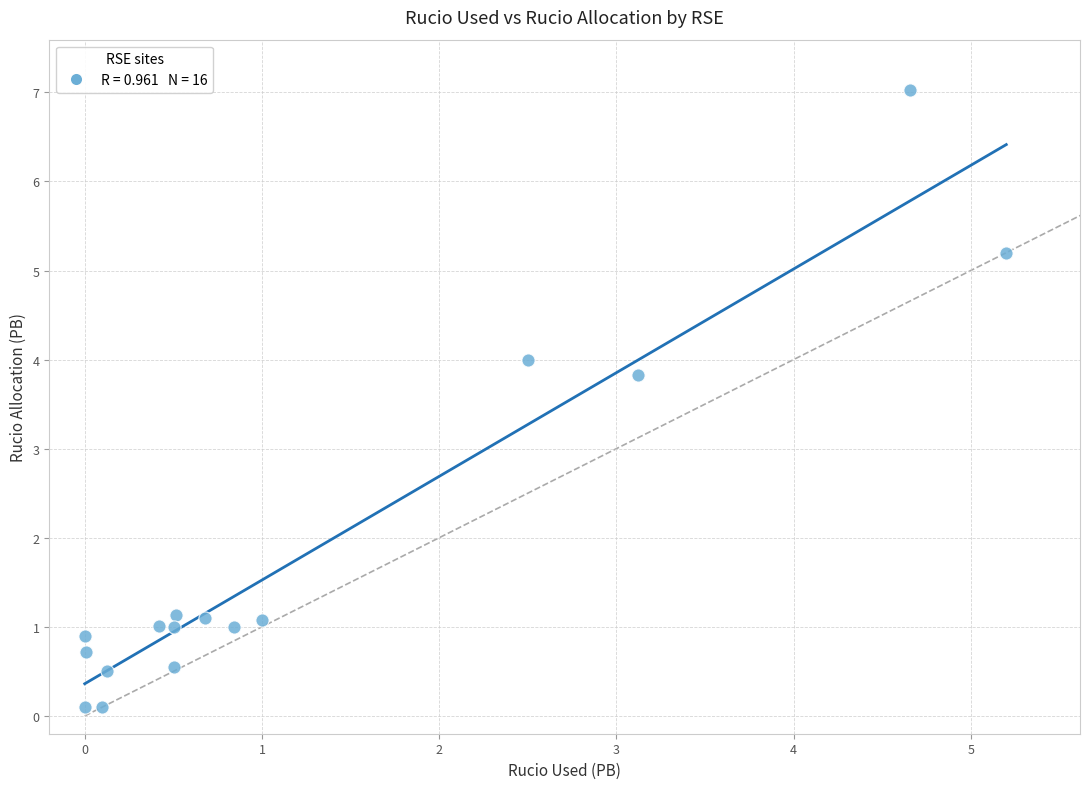

What is the range of X values (max minus min)?

5.2